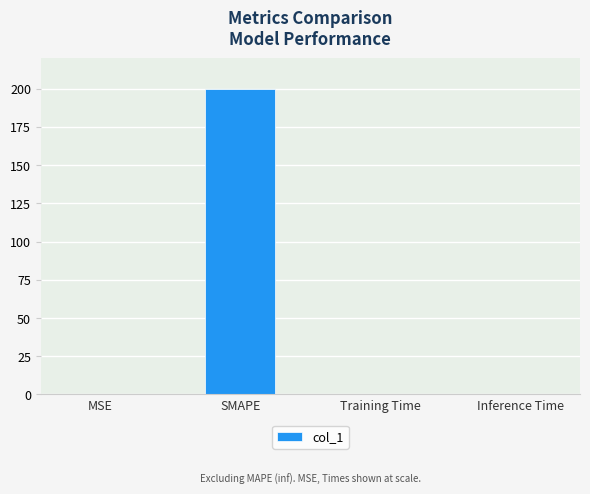

What is the change in value from SMAPE to Training Time?

-200.0